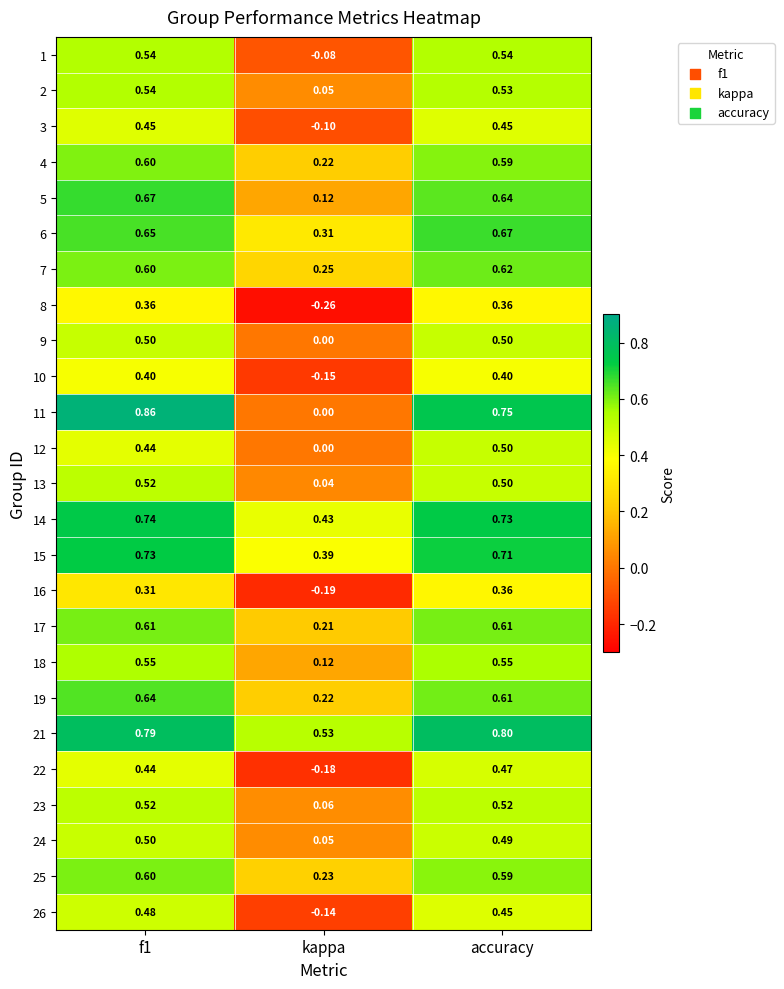

Is the value of 11 at accuracy greater than the value of 22 at kappa?

Yes